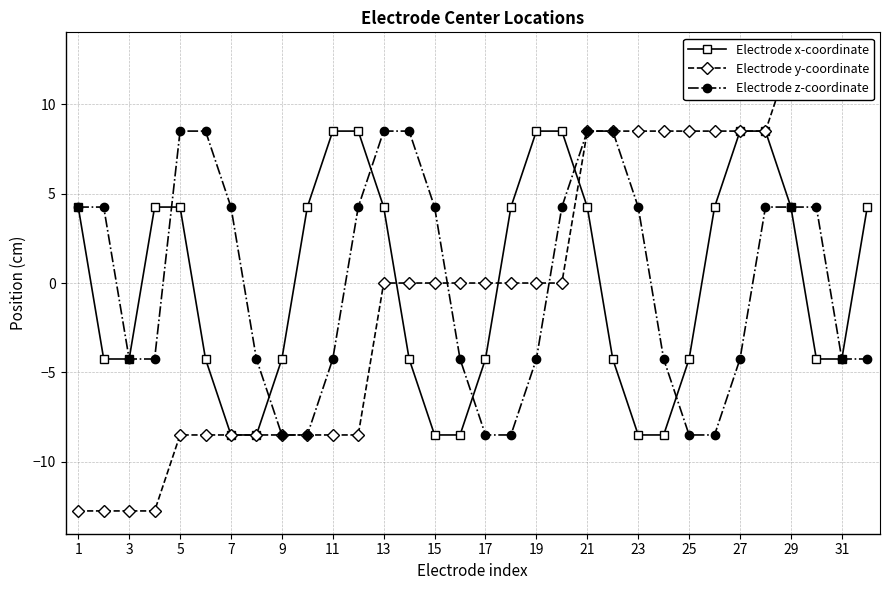

Which label corresponds to the smallest value in the chart?

1